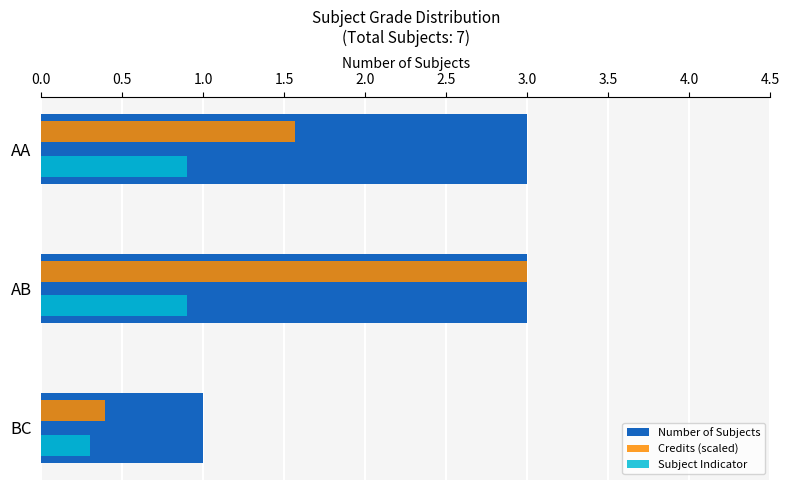

List the series in order of their overall mean, lowest first.

Subject Indicator, Credits (scaled), Number of Subjects